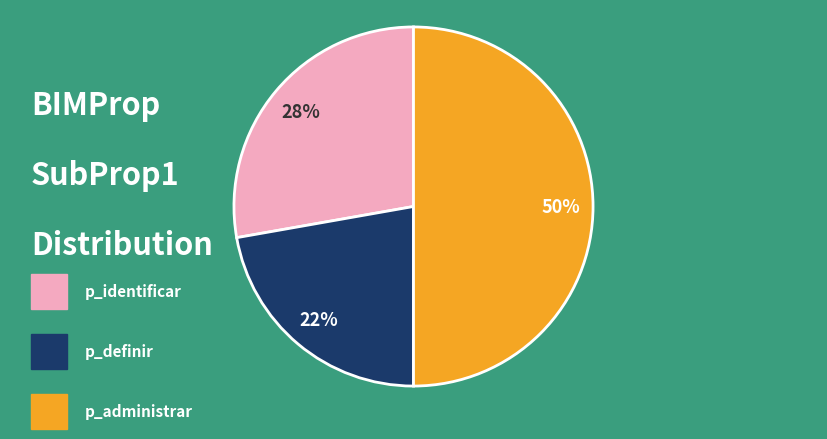

To the nearest percent, what is the average slice percentage?

33%